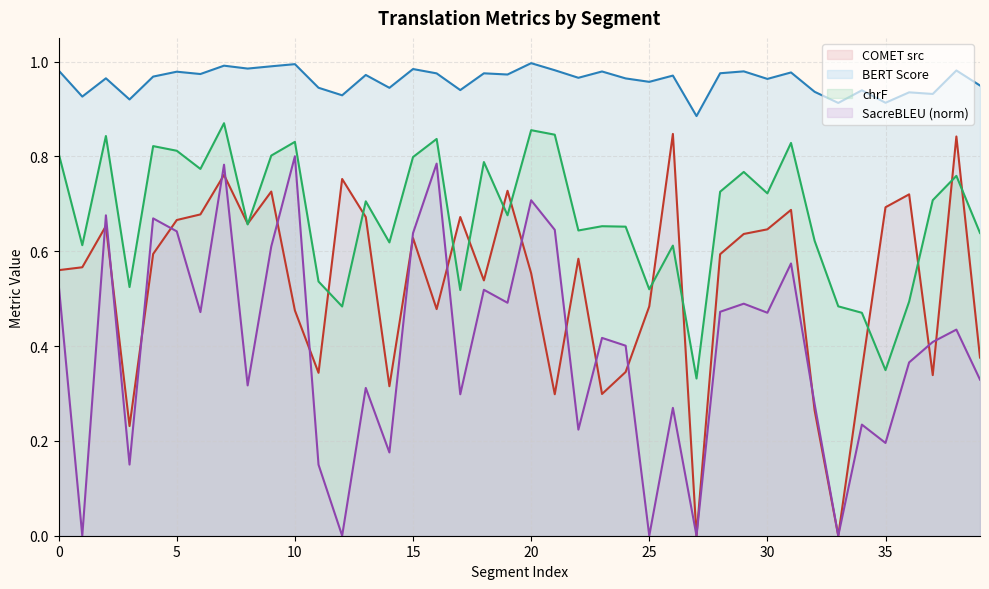

True or false: metric_SacreBLEU_bleu and metric_BERT_SCORE cross at least once.

False